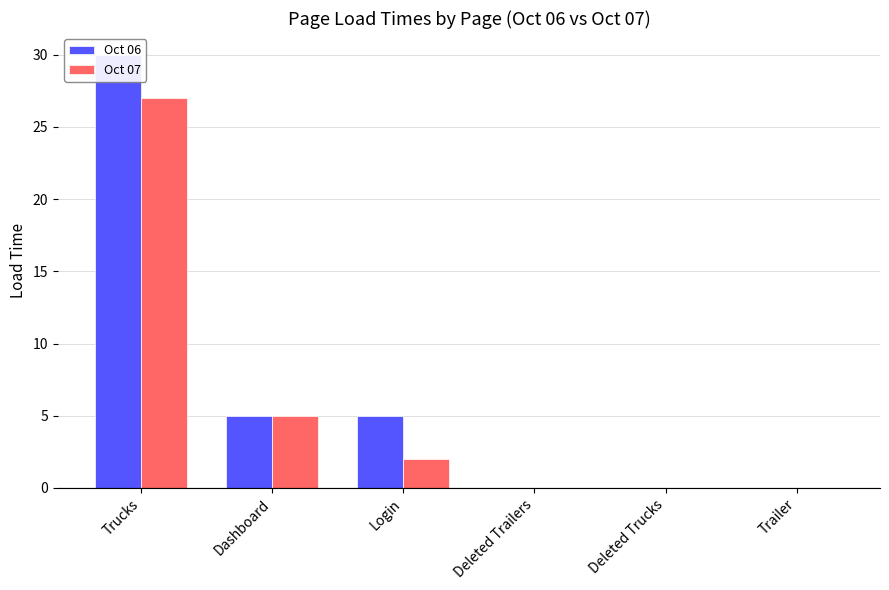

What position from the right is Deleted Trailers?

3